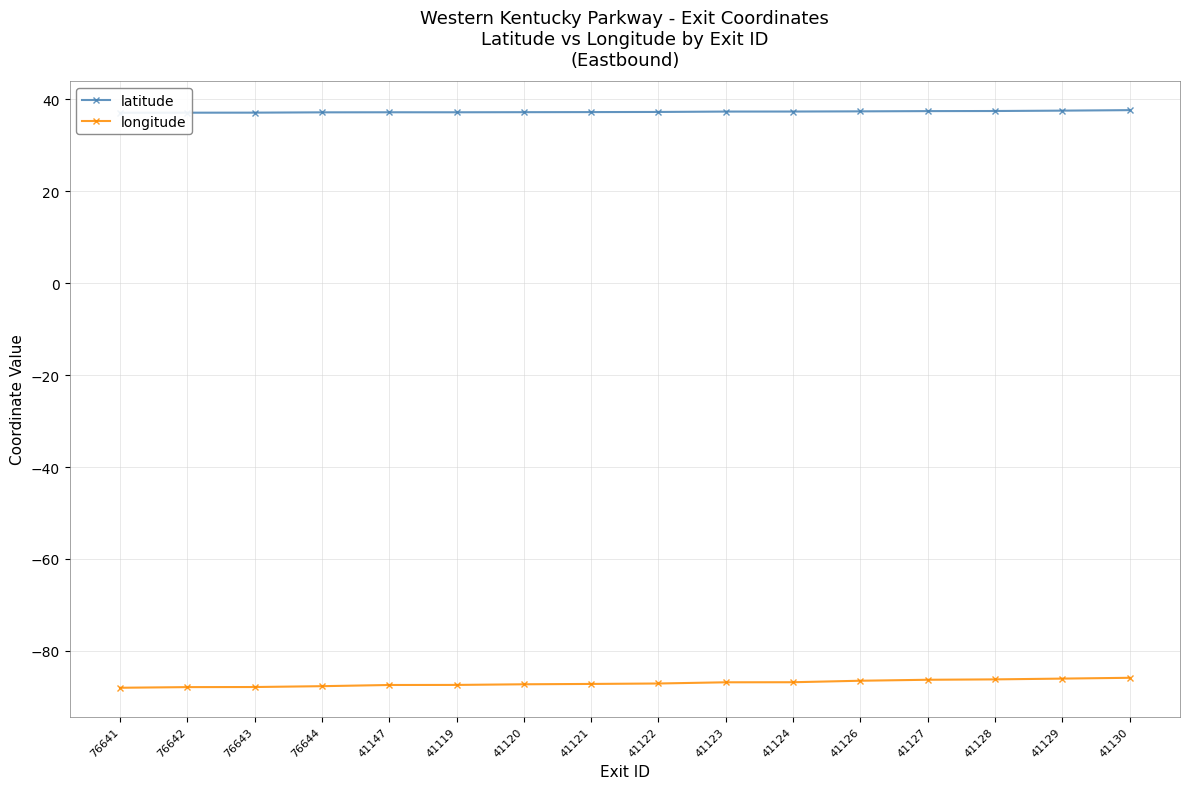

What value does the longitude series have at 41122?

-87.1